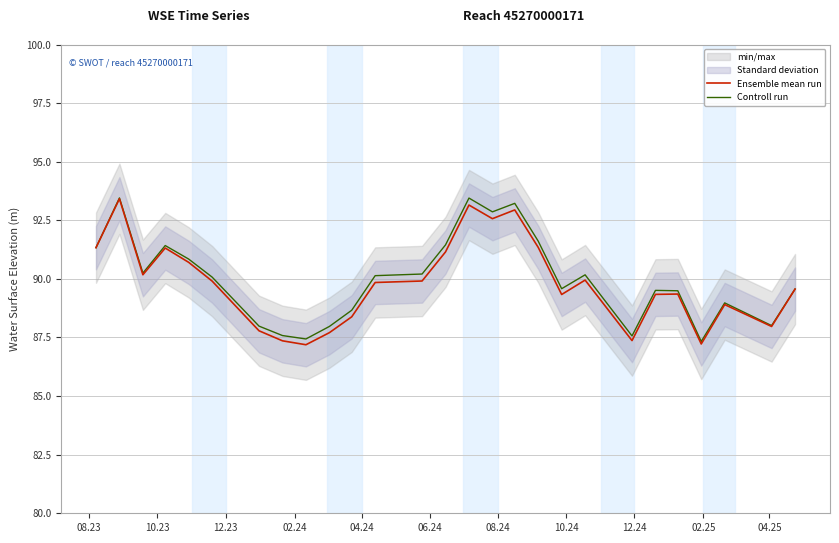

What is the minimum value for Ensemble mean run?

87.2